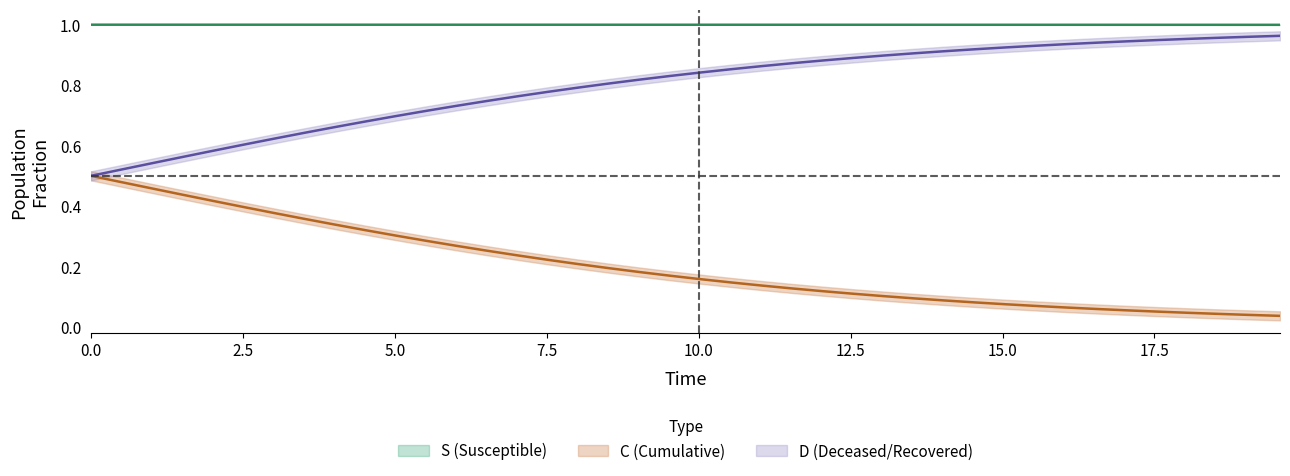

Which series has the largest total across all categories?

S